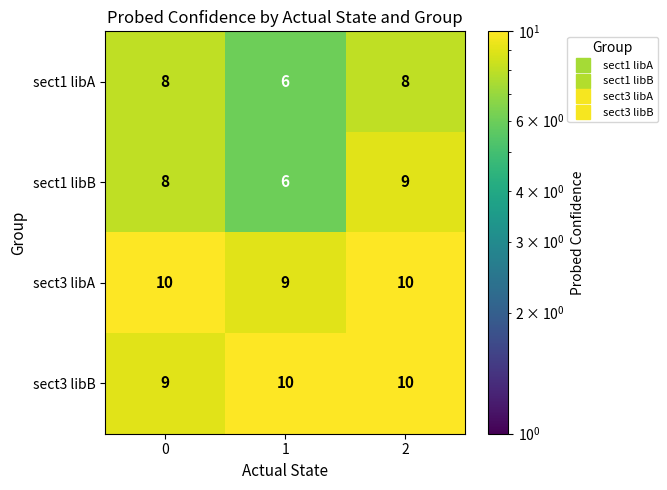

What is the sum of all sect3 libB values?

29